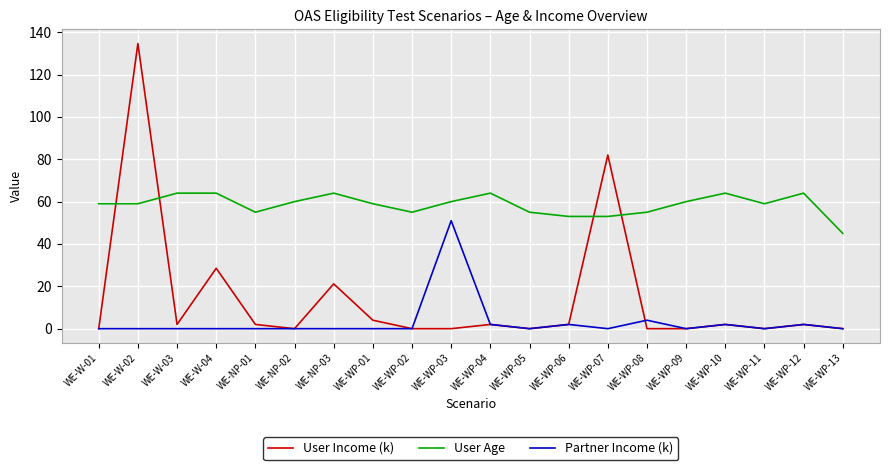

The value of User Income (k) at WE-WP-11 is -63.1. True or false?

False